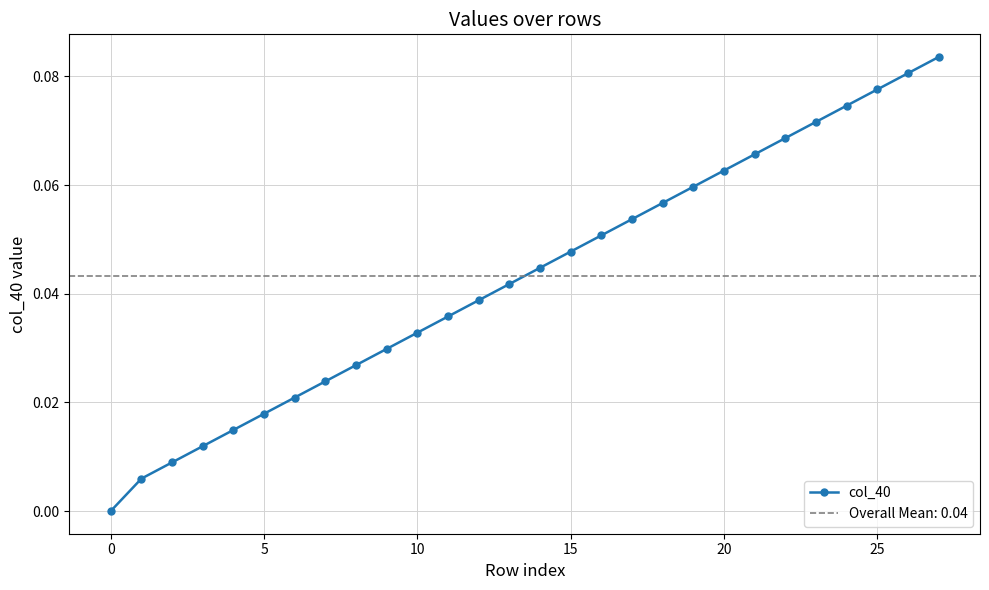

True or false: col_40 has more than 1 points higher than both neighbors.

False